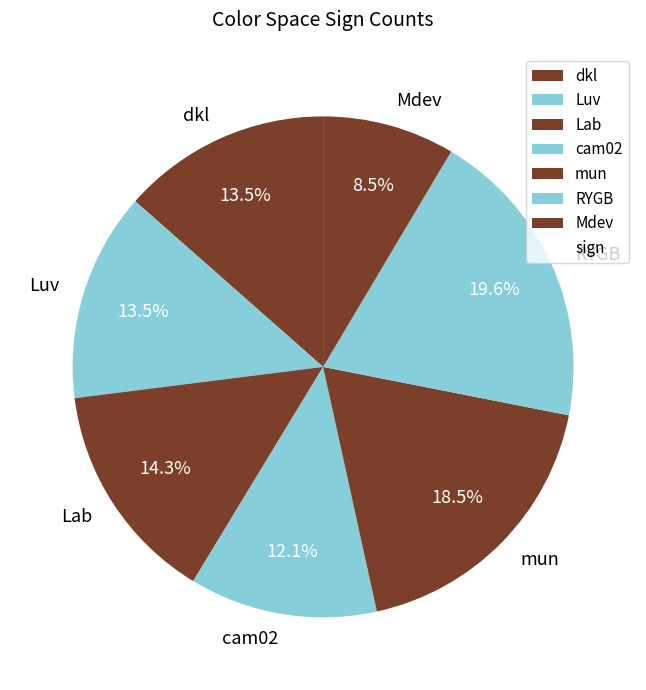

How much of the chart is everything except dkl?

86.5%